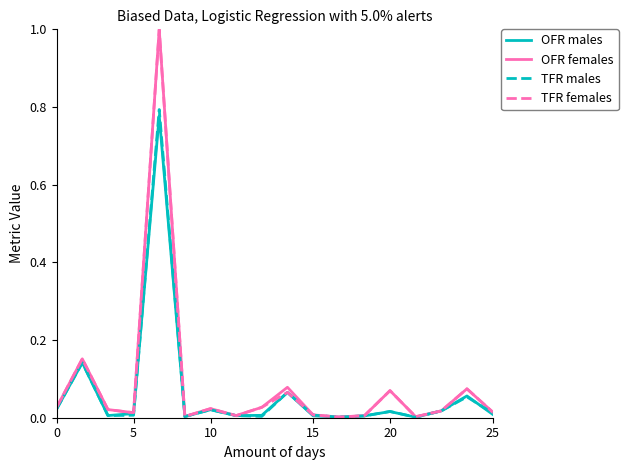

Which series has the largest range (max minus min)?

OFR females